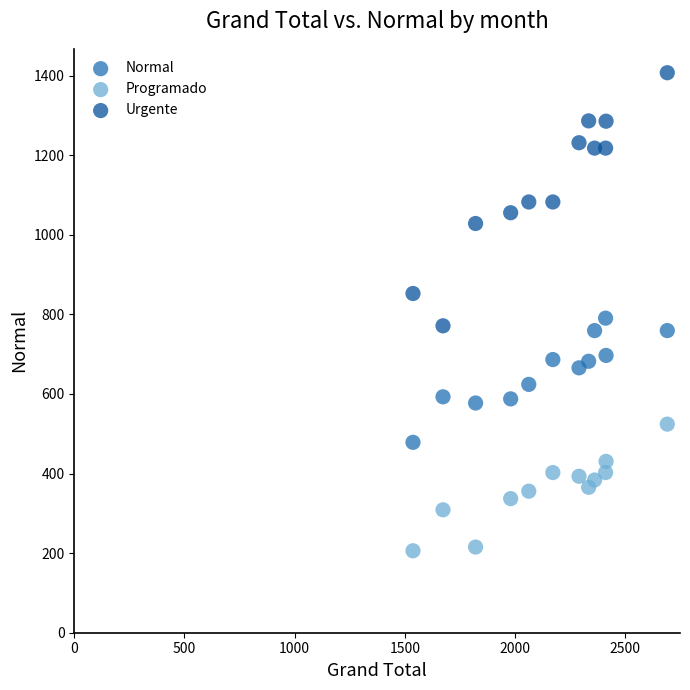

Which series has the widest spread of Y values?

Urgente